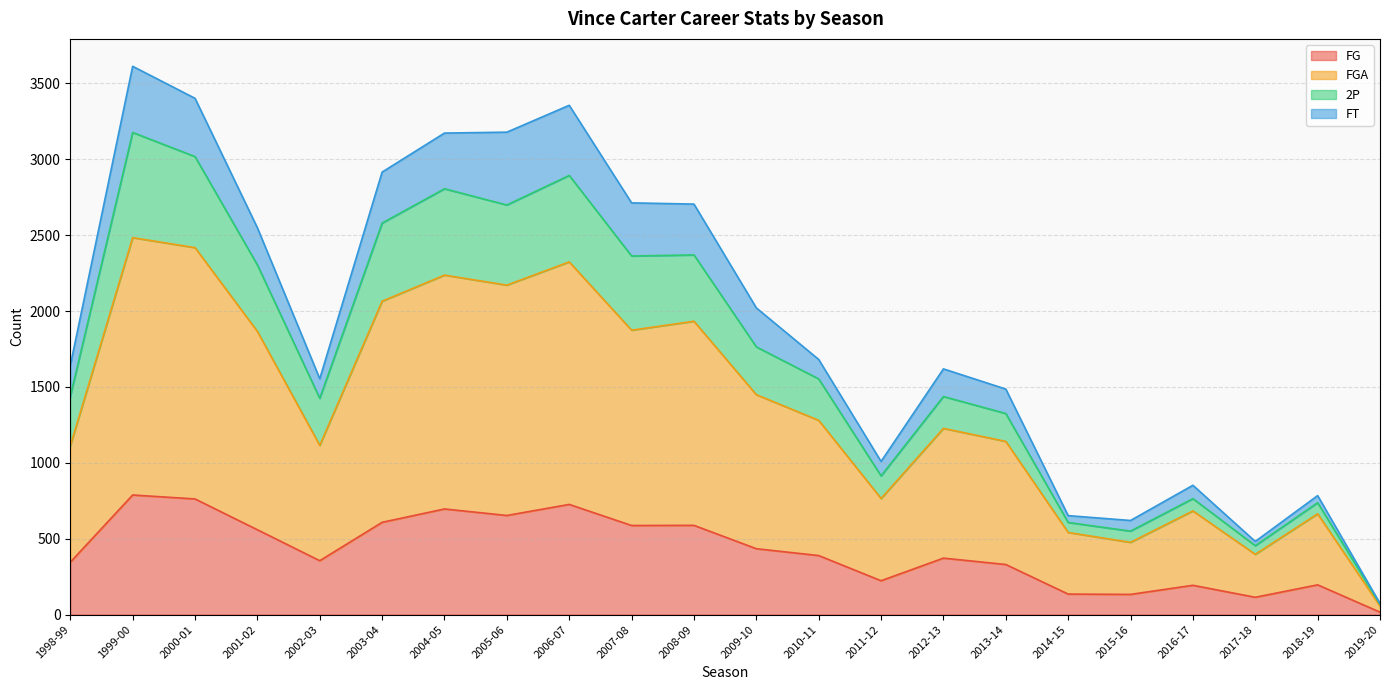

True or false: 2P has a value of 976 at 1998-99.

False